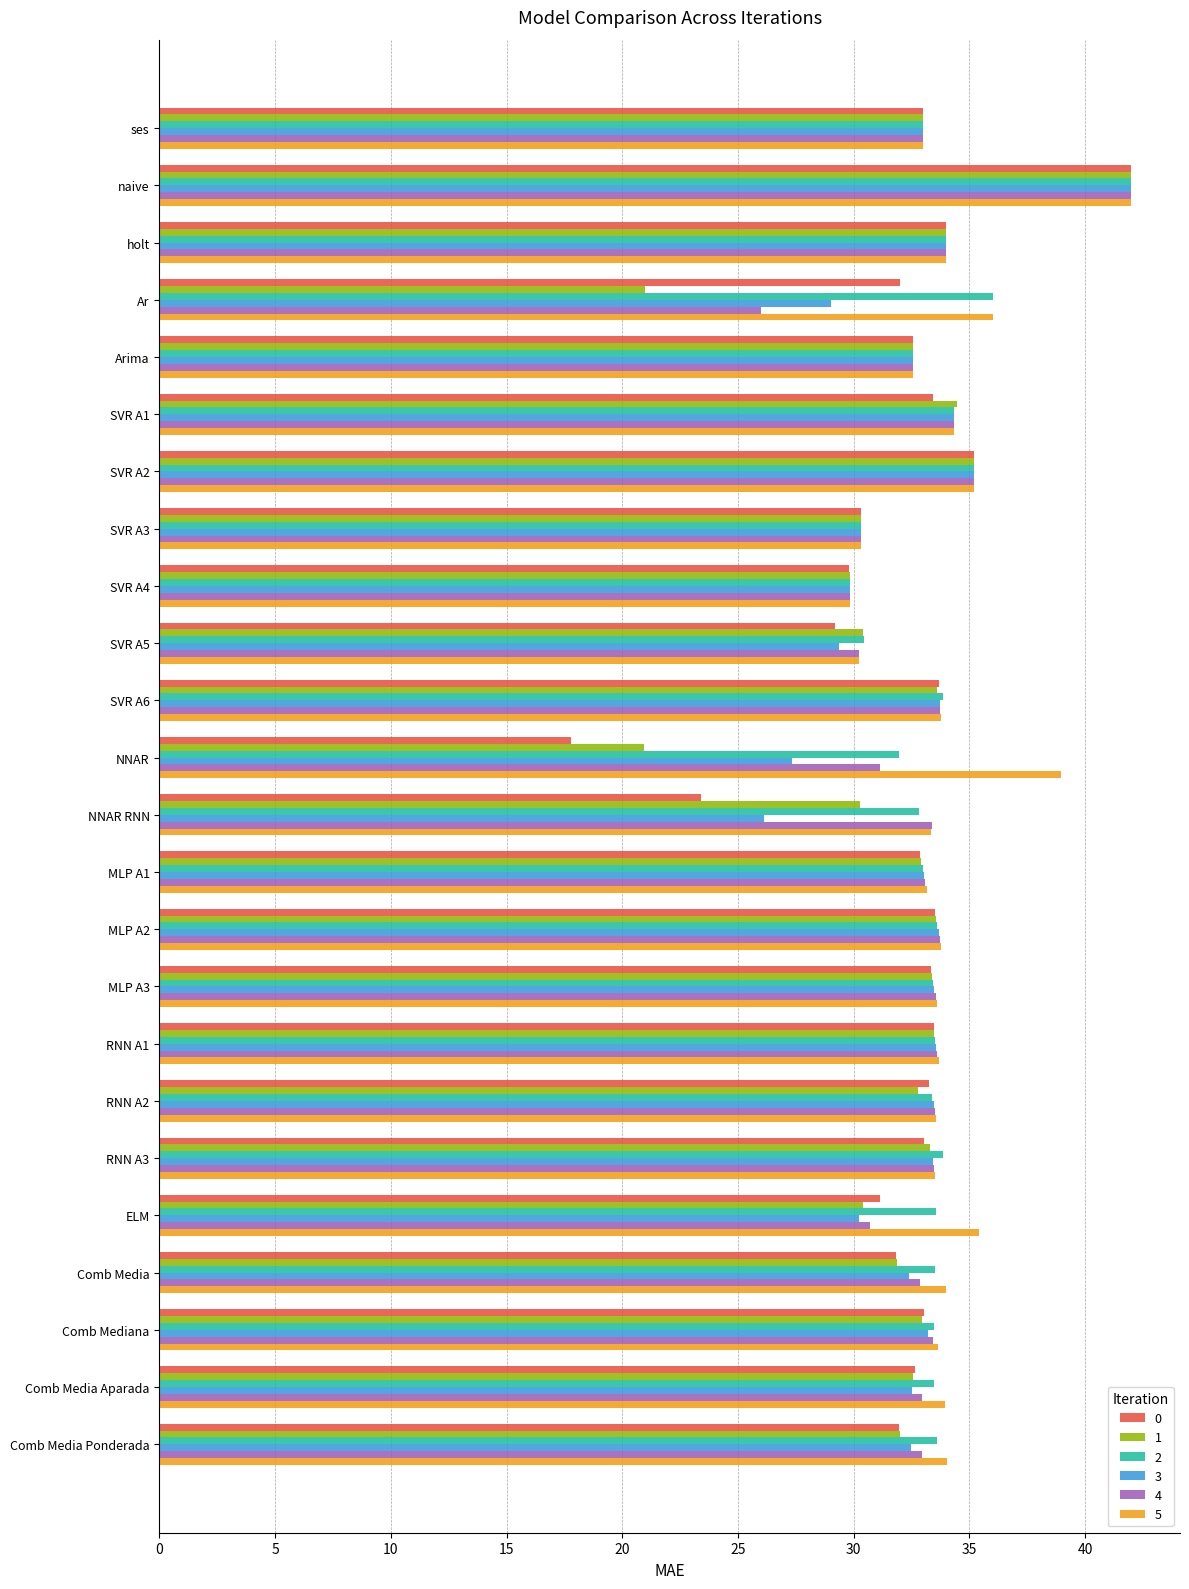

What is the difference between the maximum and minimum values in the 2 series?

12.2